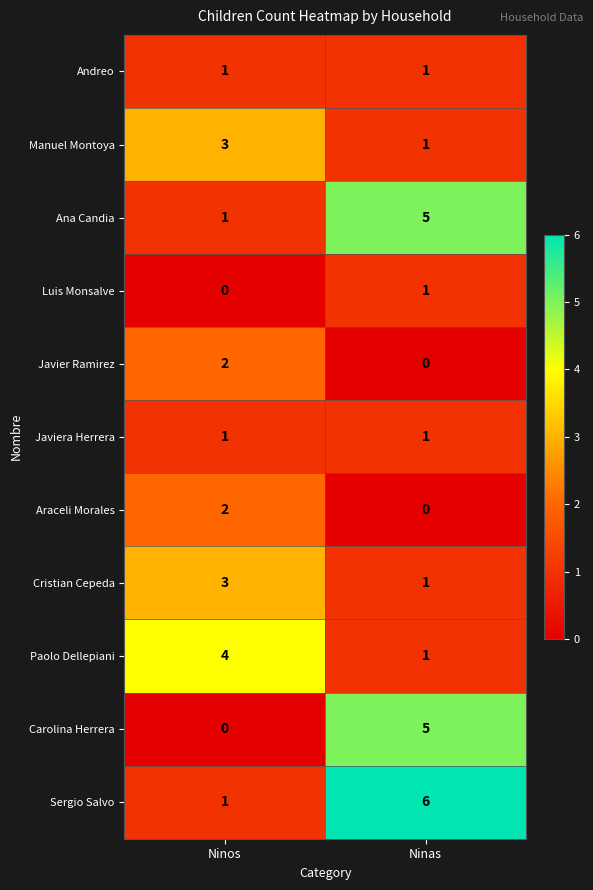

Reading left to right, list all the values displayed in this chart.

Andreo: 1	1
Manuel Montoya: 3	1
Ana Candia: 1	5
Luis Monsalve: 0	1
Javier Ramirez: 2	0
Javiera Herrera: 1	1
Araceli Morales: 2	0
Cristian Cepeda: 3	1
Paolo Dellepiani: 4	1
Carolina Herrera: 0	5
Sergio Salvo: 1	6